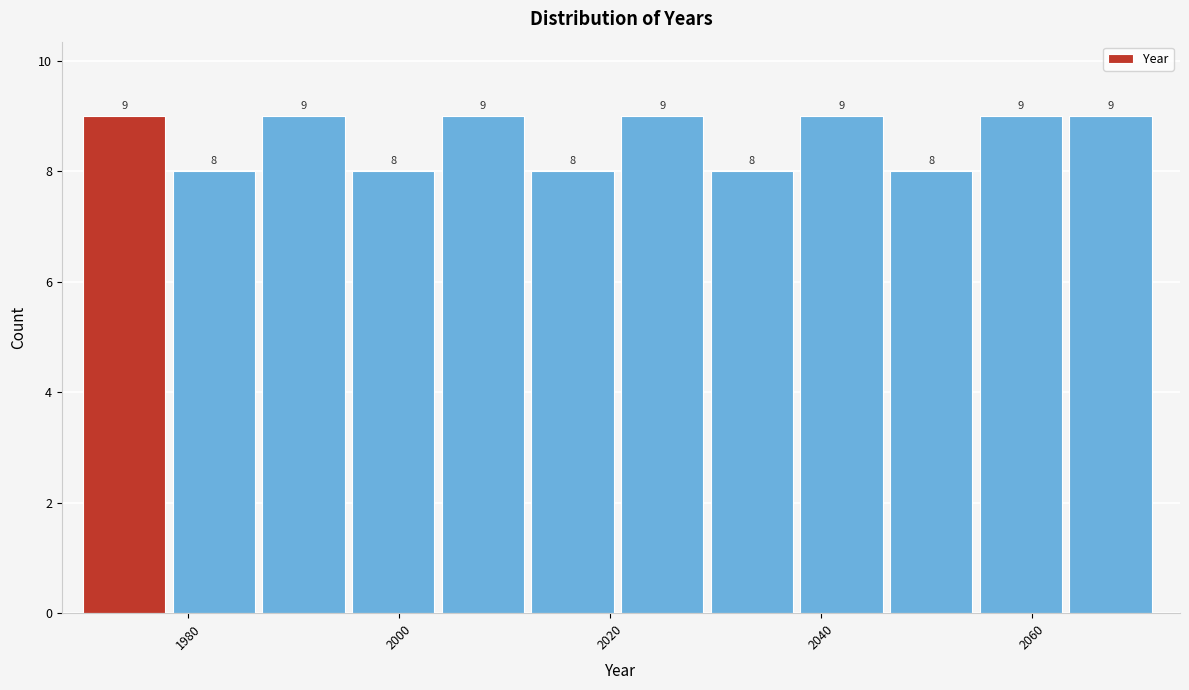

How tall is the bar that spans 2038.0 to 2046.5 on the x-axis? The bar edges are not printed on the chart, so give them approximately, as read against the axis.

9